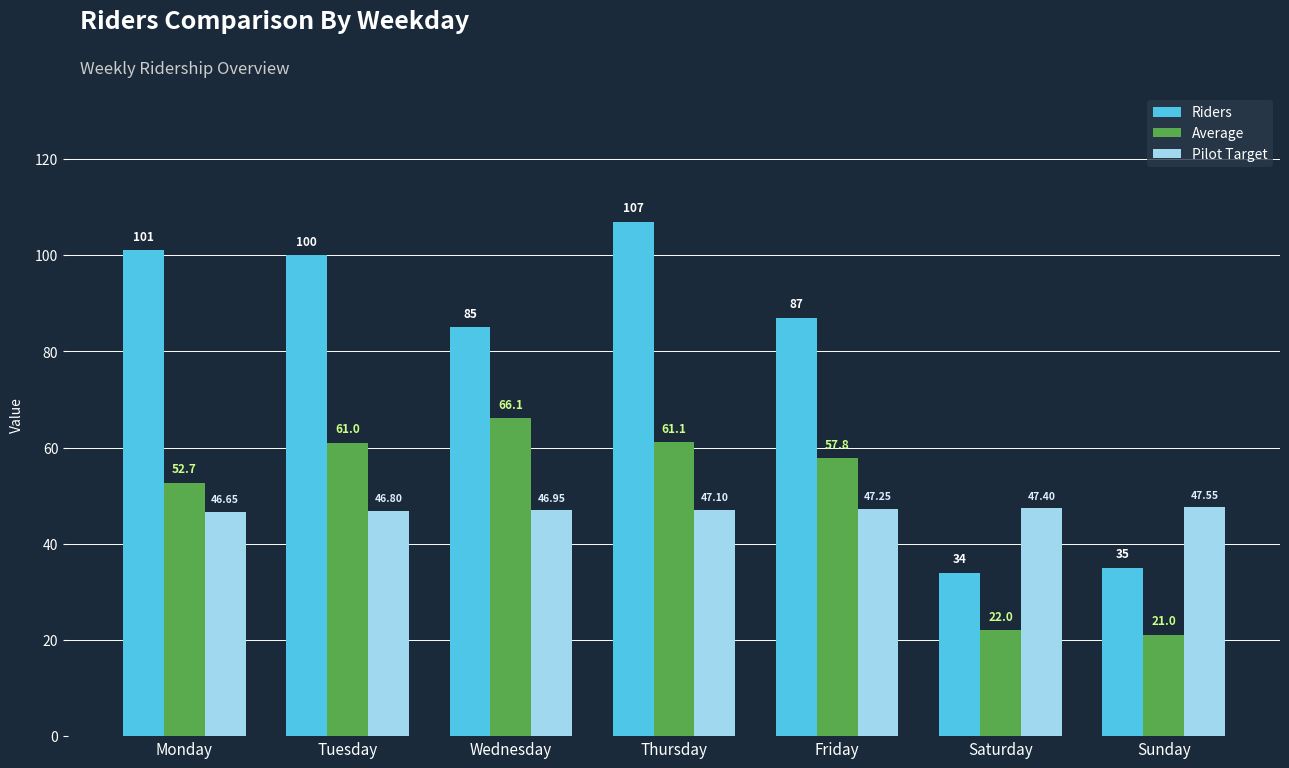

Between Monday and Friday, which series saw the biggest shift?

Riders